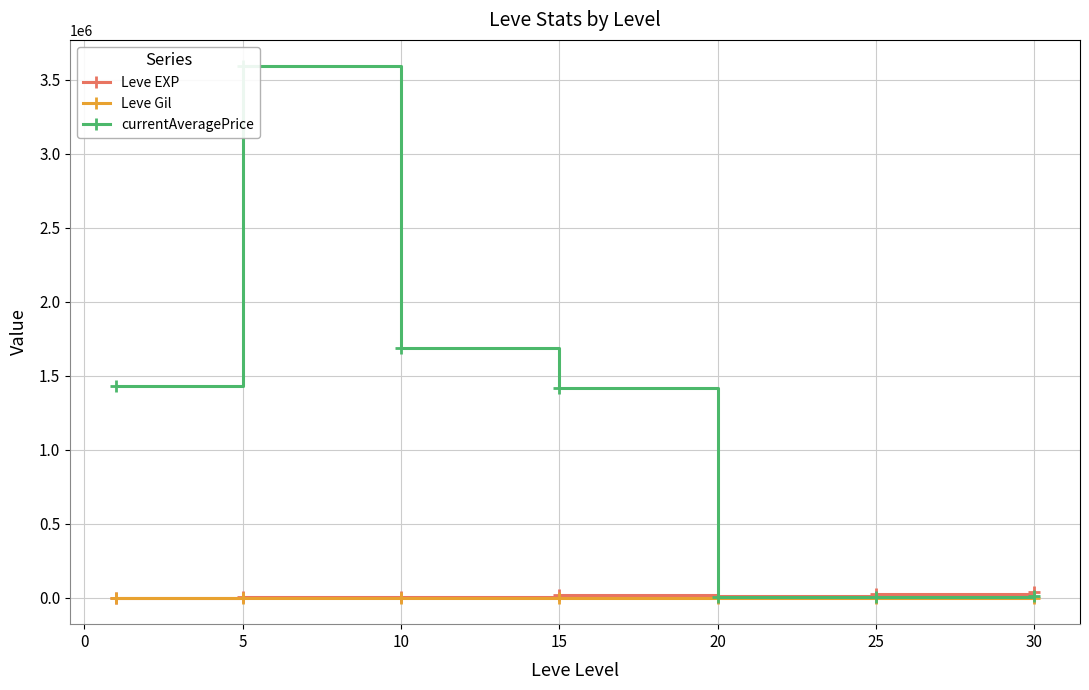

How many data points in currentAveragePrice are above 1419352?

4